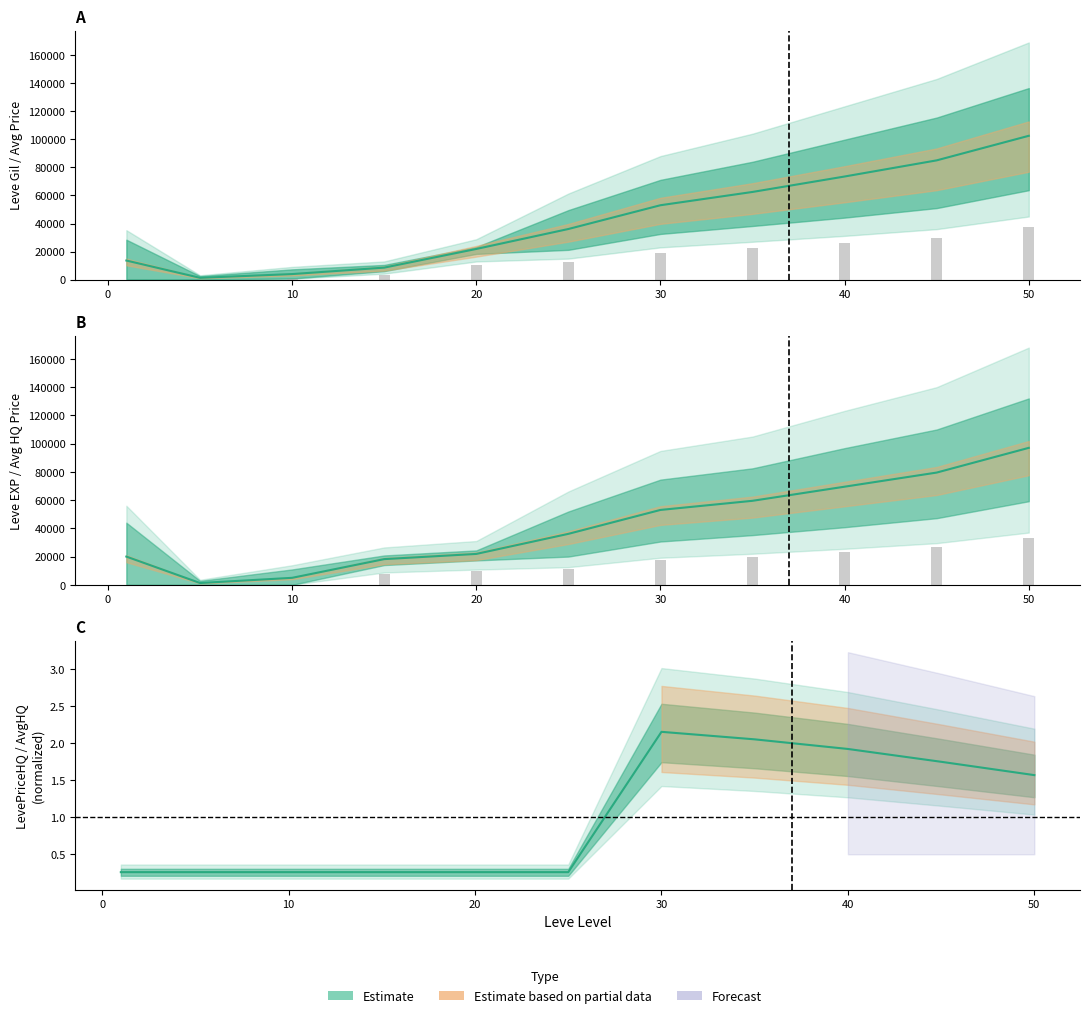

Which series has the largest range (max minus min)?

Leve Gil